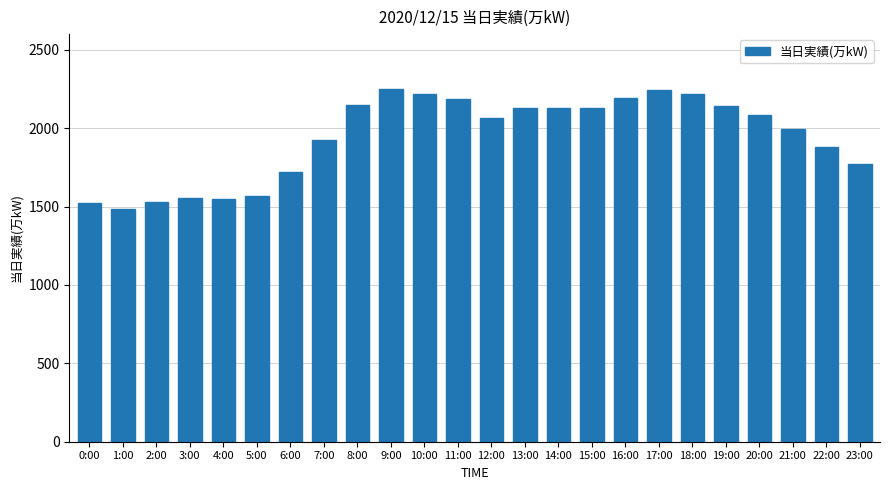

What is the approximate value at 2:00, to the nearest 10?

1530